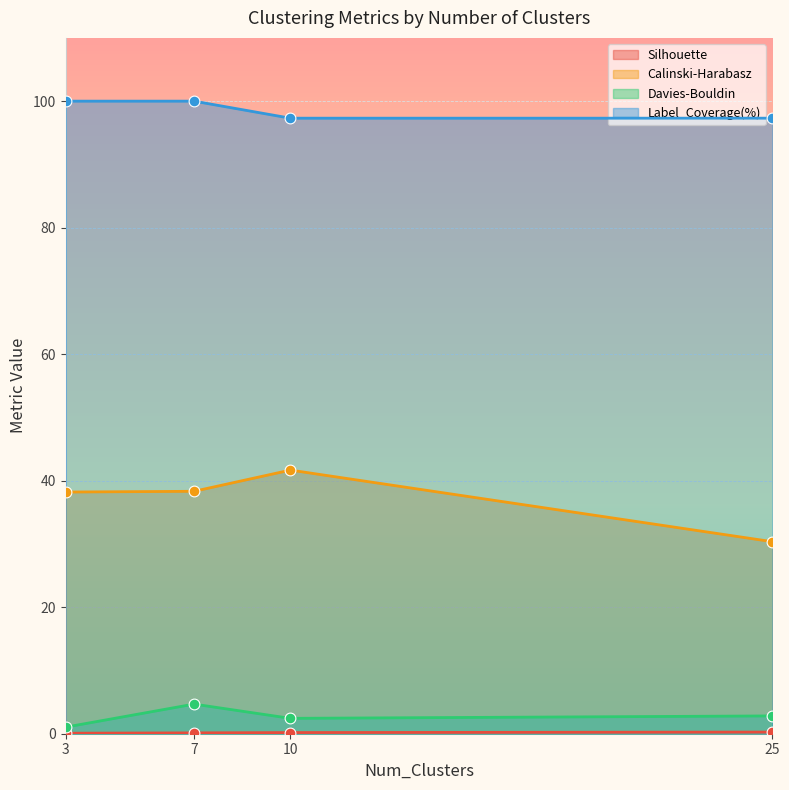

Which series has the largest total across all categories?

Label_Coverage(%)